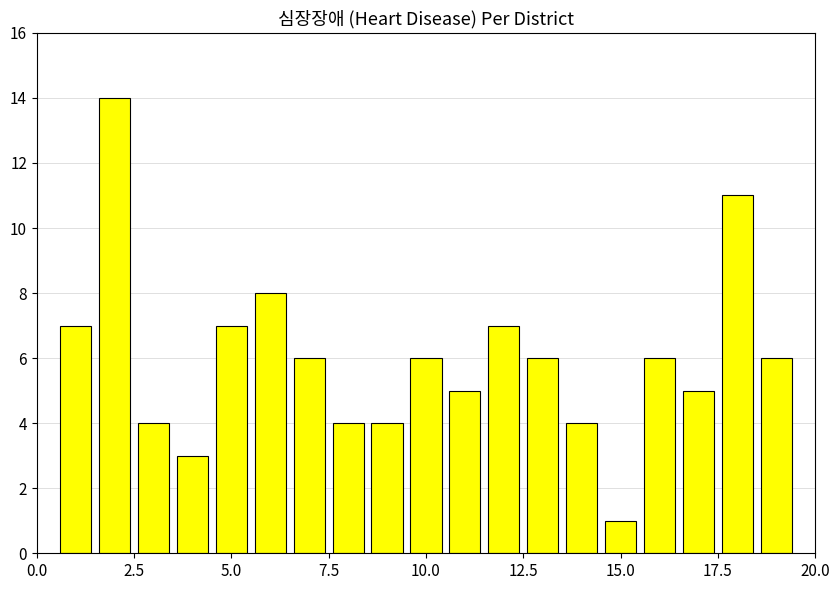

What is the average value?

6